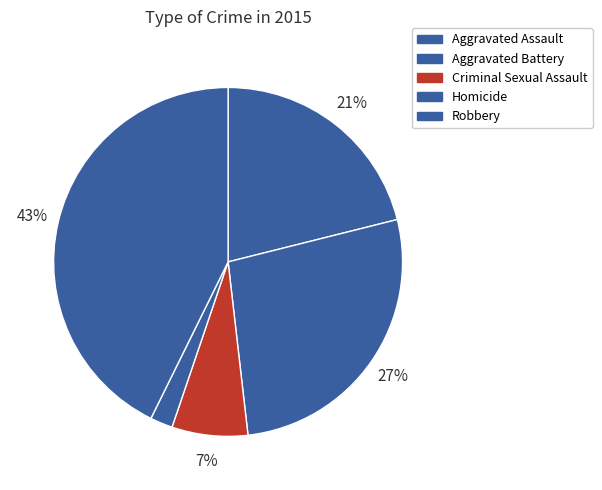

How many slices are in this pie chart?

5